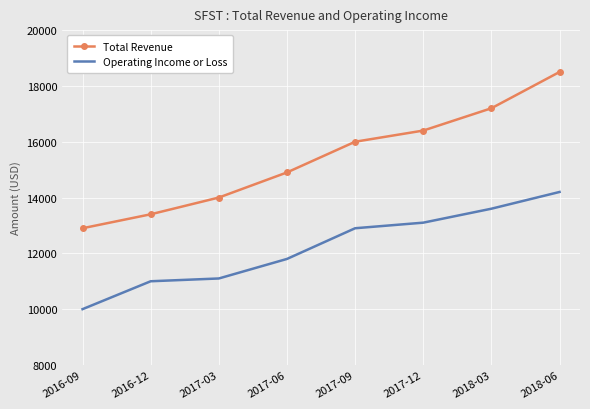

What value does the Operating Income or Loss series have at 2016-12?

11000